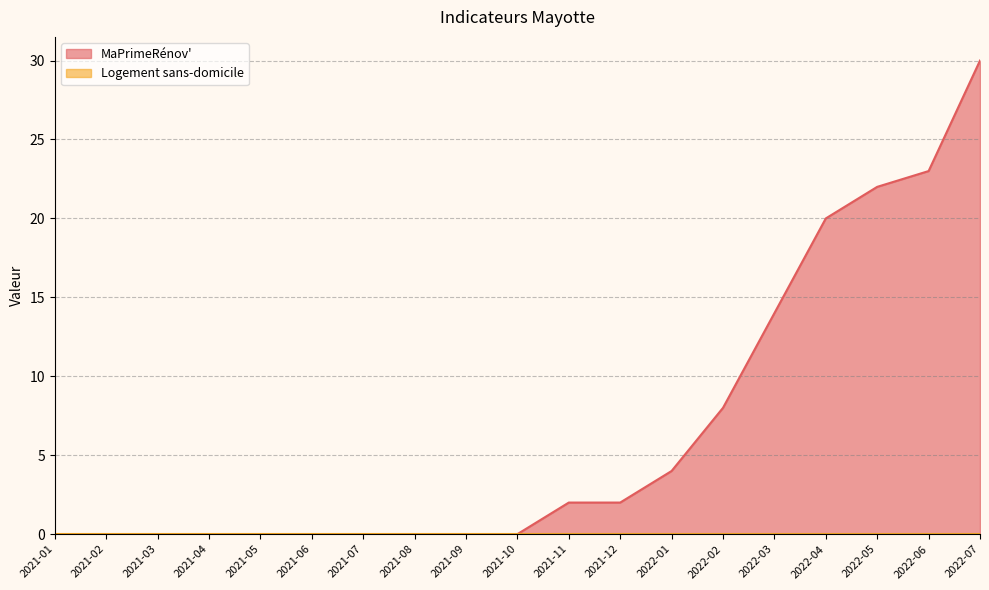

What is the label of the 1st point from the right?

2022-07